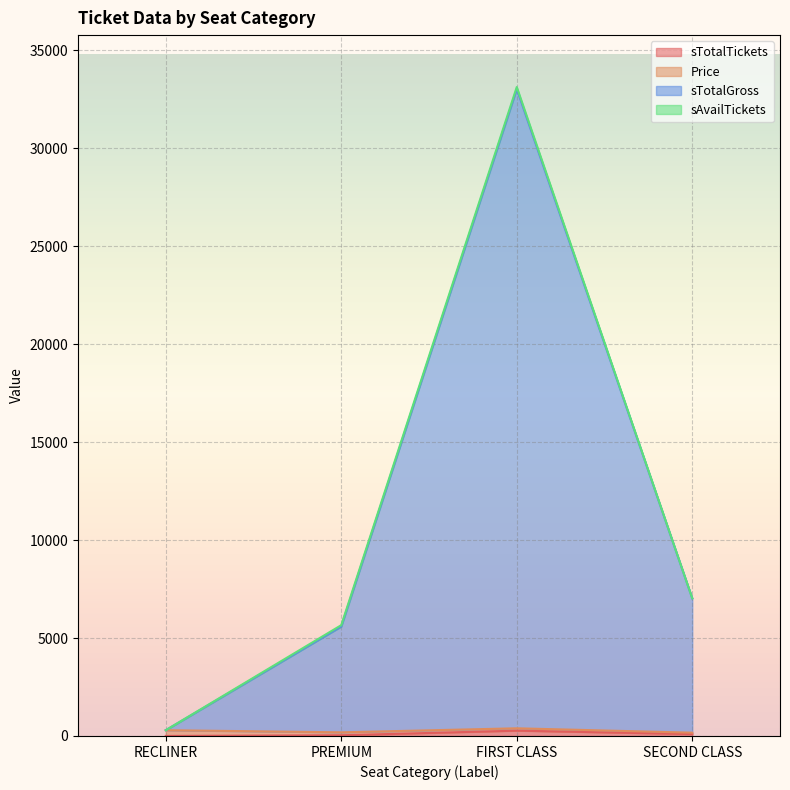

What is the spread (max minus min) of values at PREMIUM?

5550